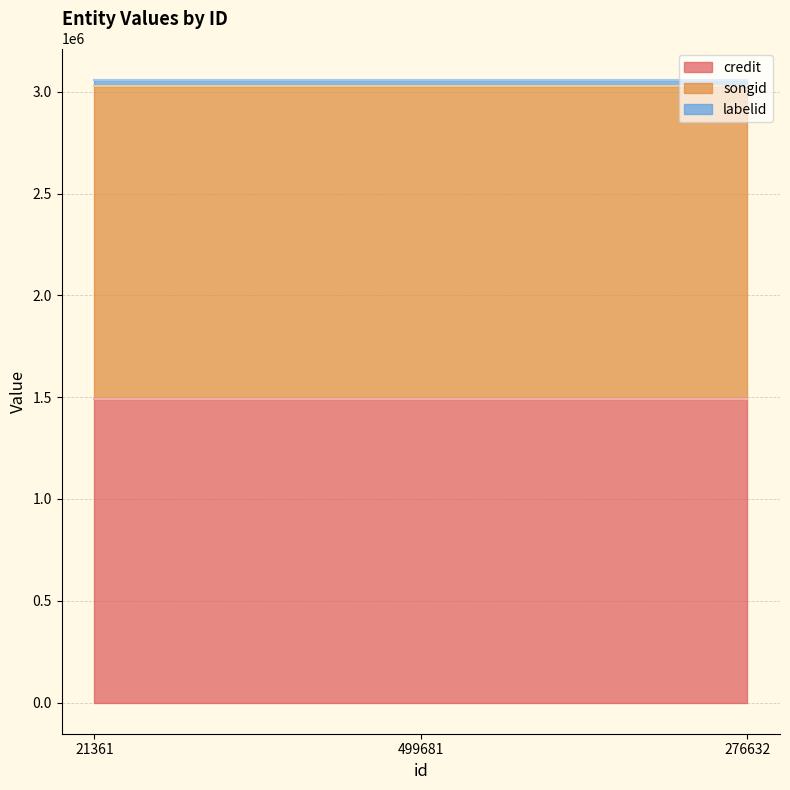

The value of songid at 276632 is 1535074. True or false?

True